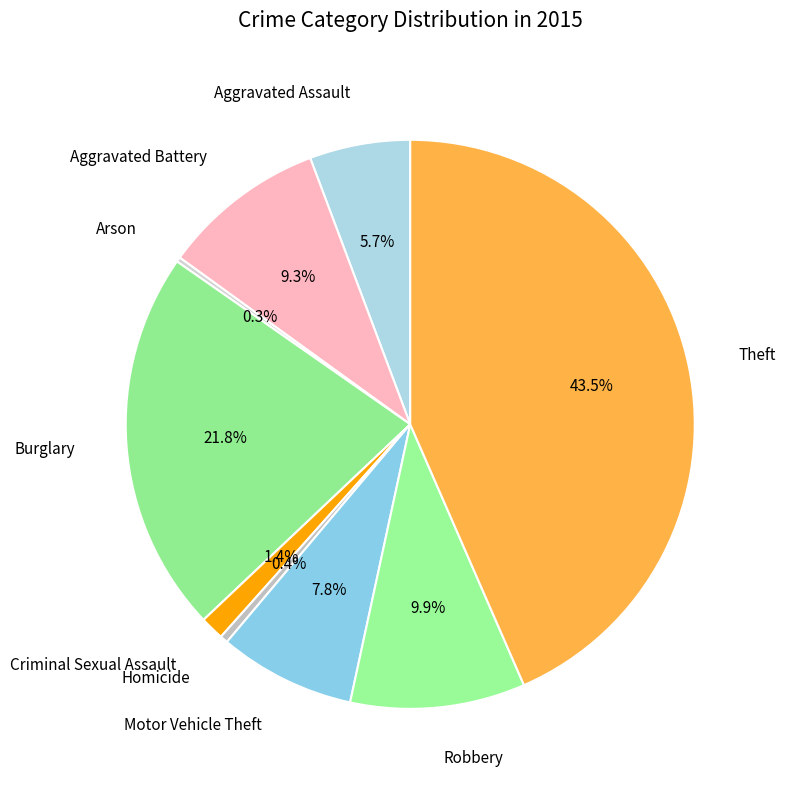

To the nearest percent, what is the combined percentage of Aggravated Assault and Robbery?

16%